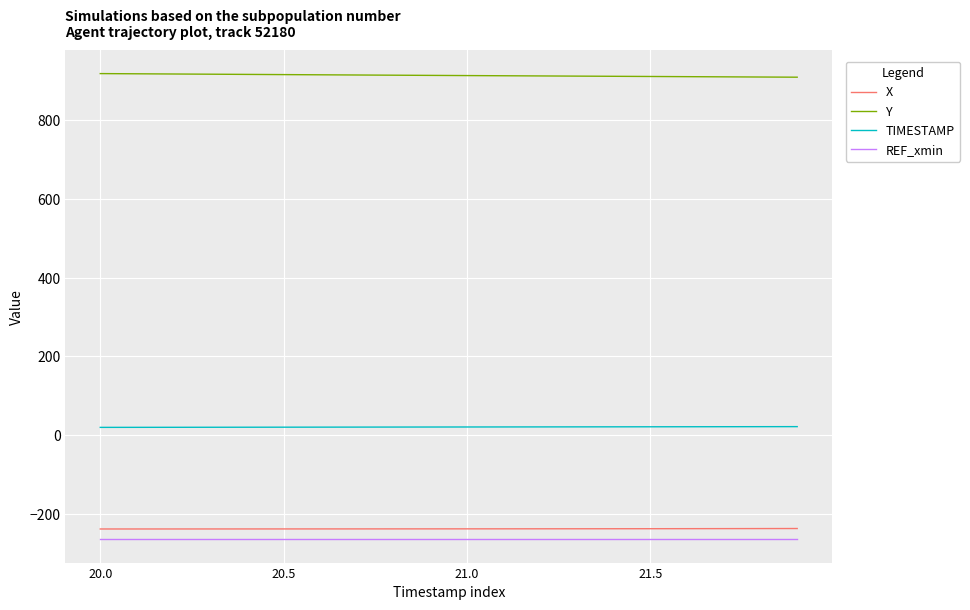

True or false: TIMESTAMP and REF_xmin cross at least once.

False